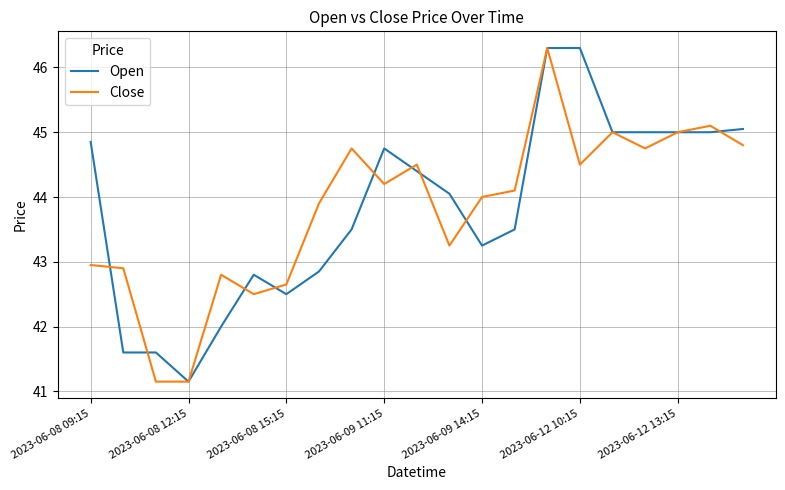

What is the maximum value shown in the chart?

46.3